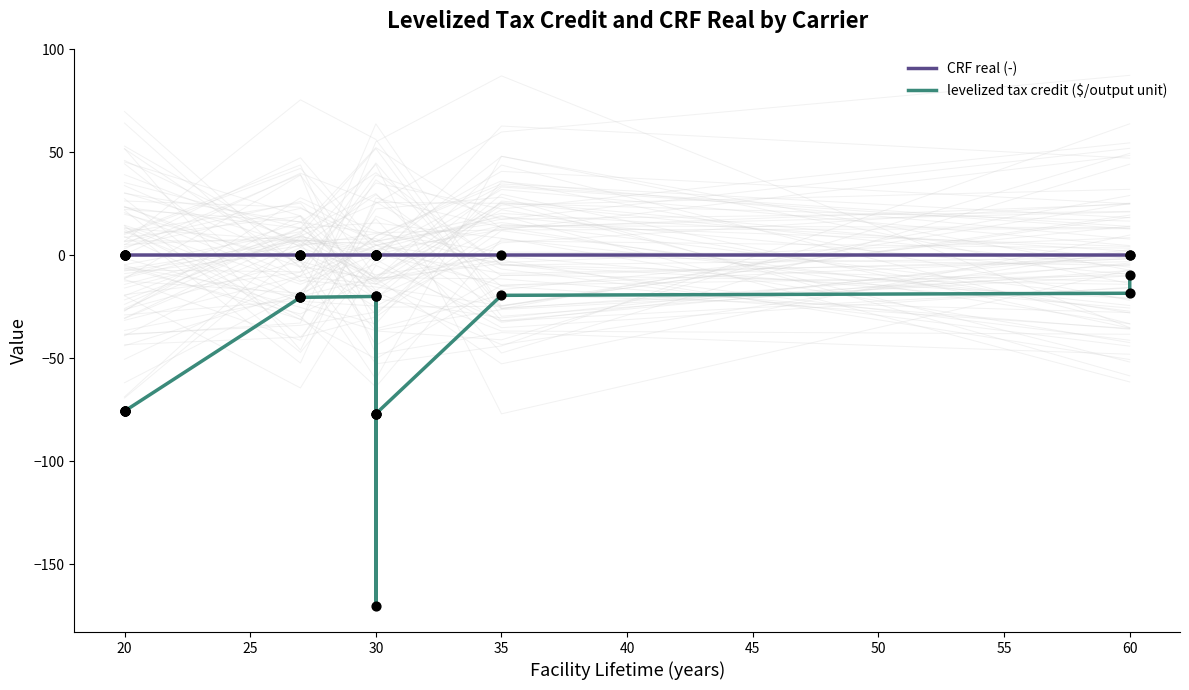

What are all the series names shown in the legend?

CRF real (-), levelized tax credit ($/output unit)